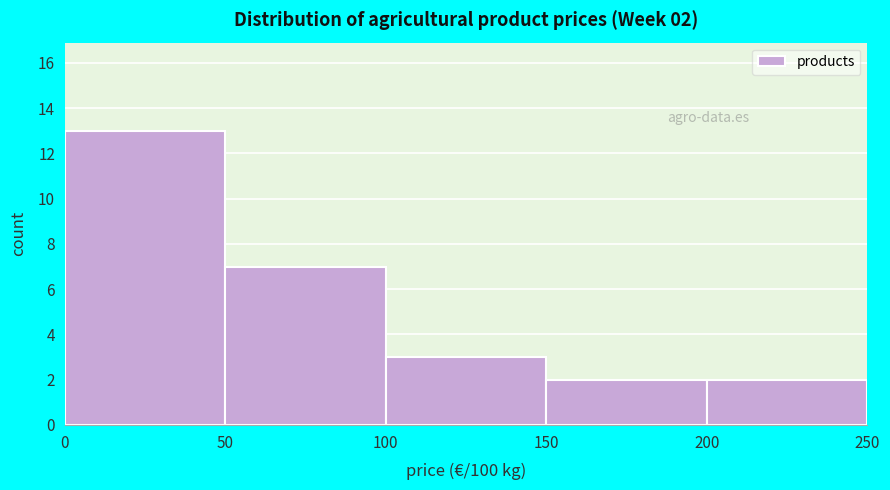

Which range on the x-axis has the tallest bar?

0 to 50